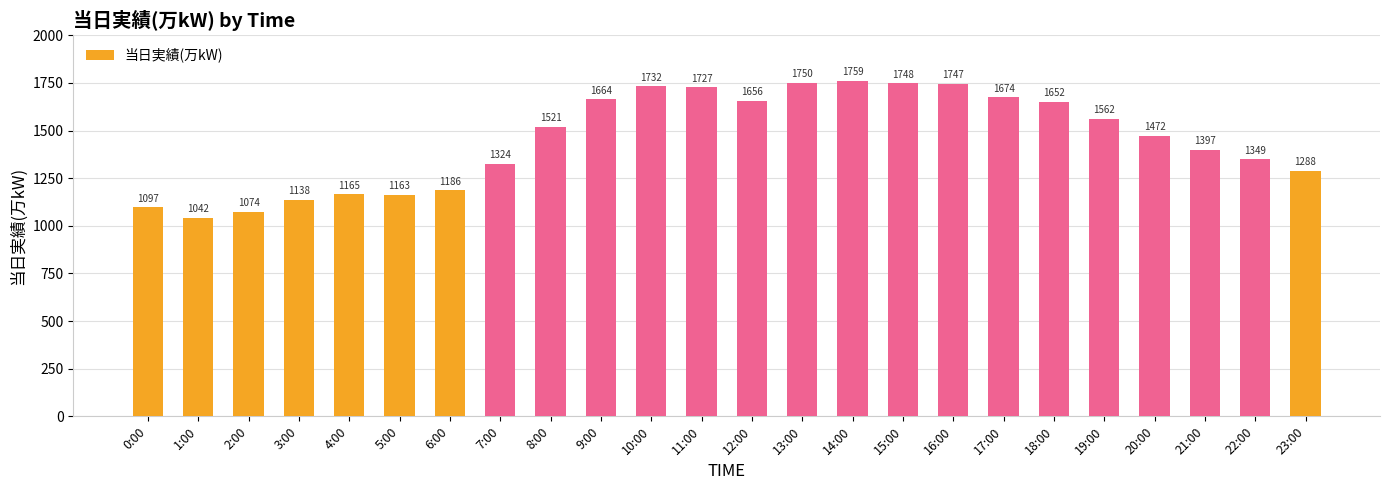

Reading left to right, transcribe all the data shown in this chart.

1097	1042	1074	1138	1165	1163	1186	1324	1521	1664	1732	1727	1656	1750	1759	1748	1747	1674	1652	1562	1472	1397	1349	1288